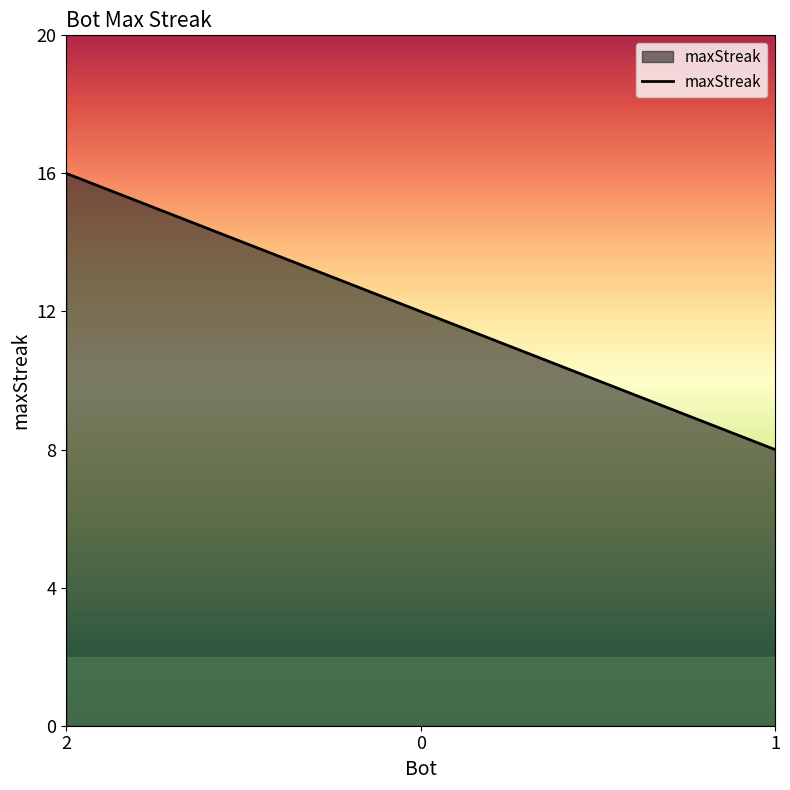

Rank the categories by value from highest to lowest.

2, 0, 1